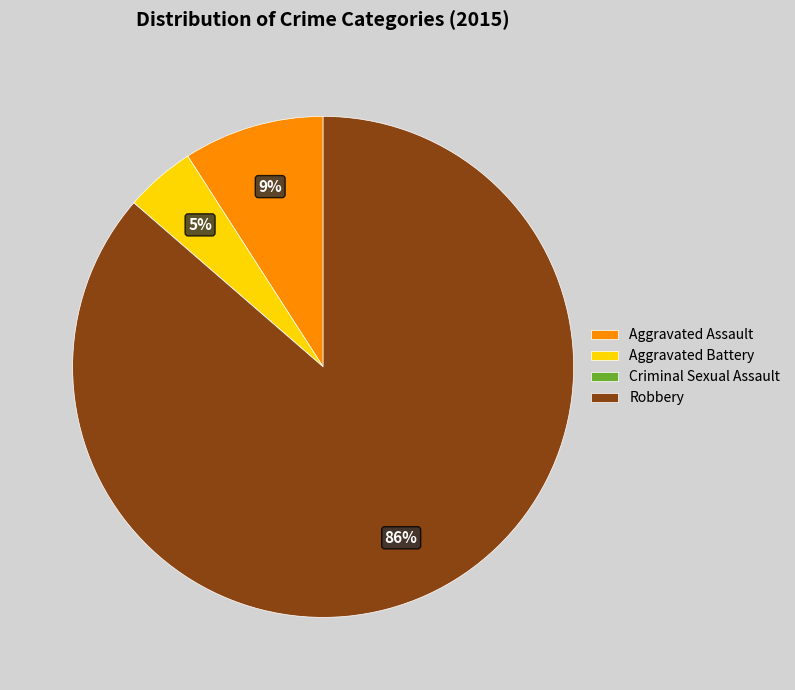

Is it true that Aggravated Battery is 17% of the pie?

False